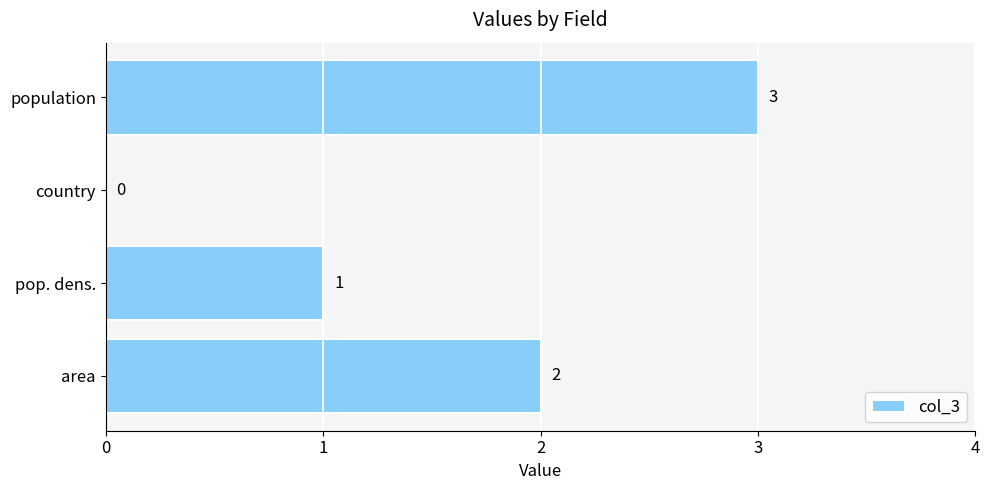

Reading top to bottom, transcribe all the data shown in this chart.

population=3	country=0	pop. dens.=1	area=2